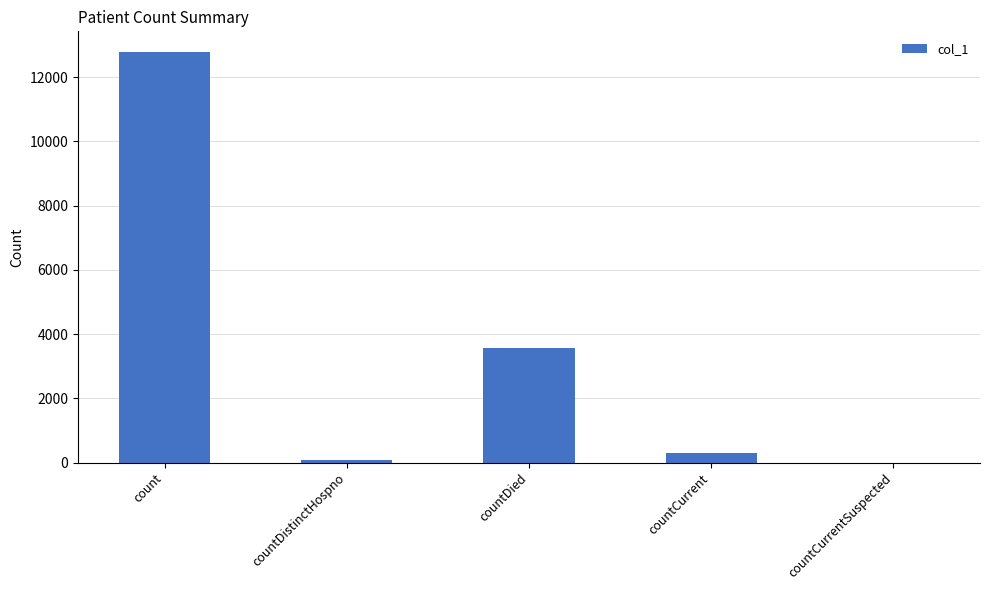

The value at countDied is 4751. True or false?

False